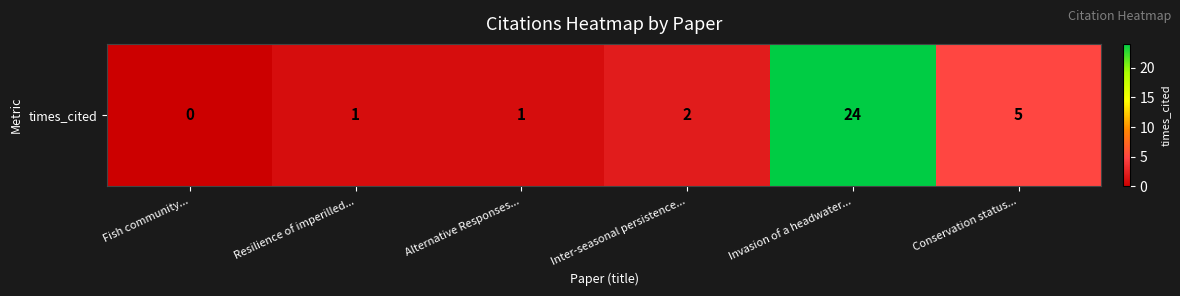

What is the sum of all values?

33